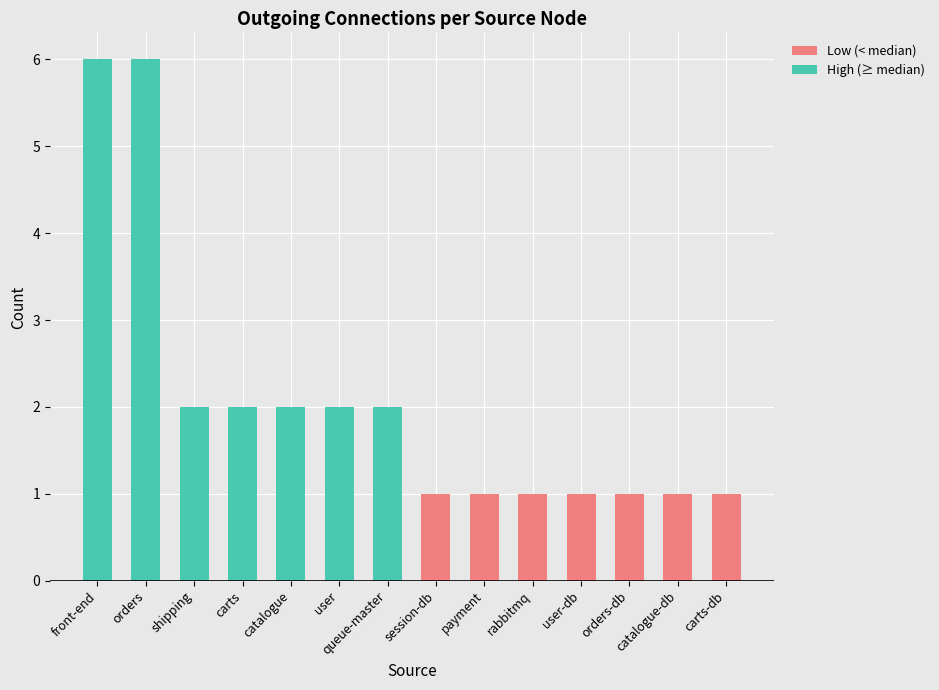

At which category is the sum across all series the highest?

front-end